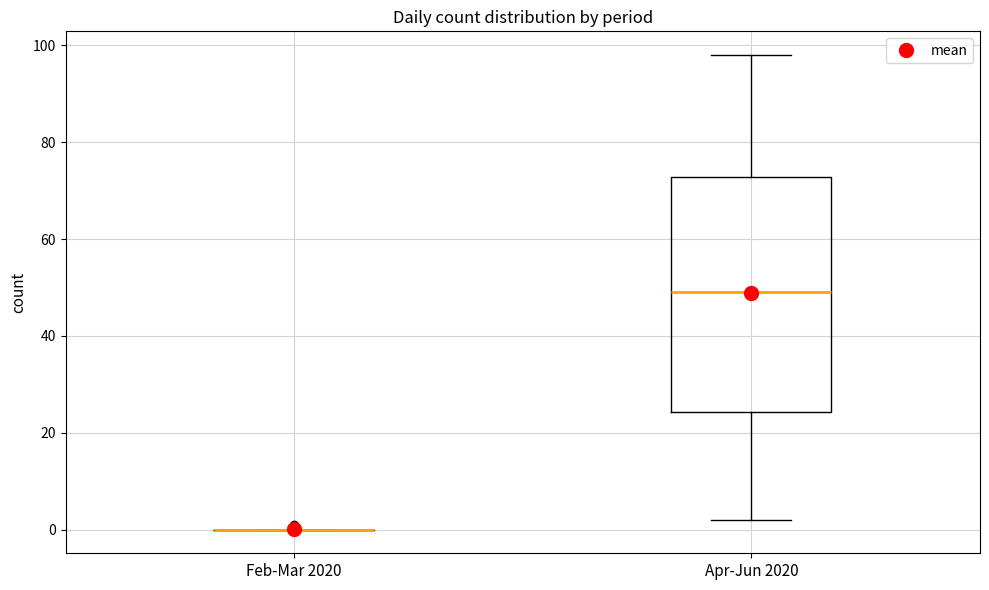

Reading left to right, transcribe this box plot: for each box, give where its median line is, the range the box spans, and where its two whiskers end, as read against the y-axis. The values are not printed on the chart, so give them approximately, as read against the axis.

Feb-Mar 2020: box collapsed to a line at 0, whiskers 0 to 0
Apr-Jun 2020: median 50, box 24 to 72, whiskers 2 to 98